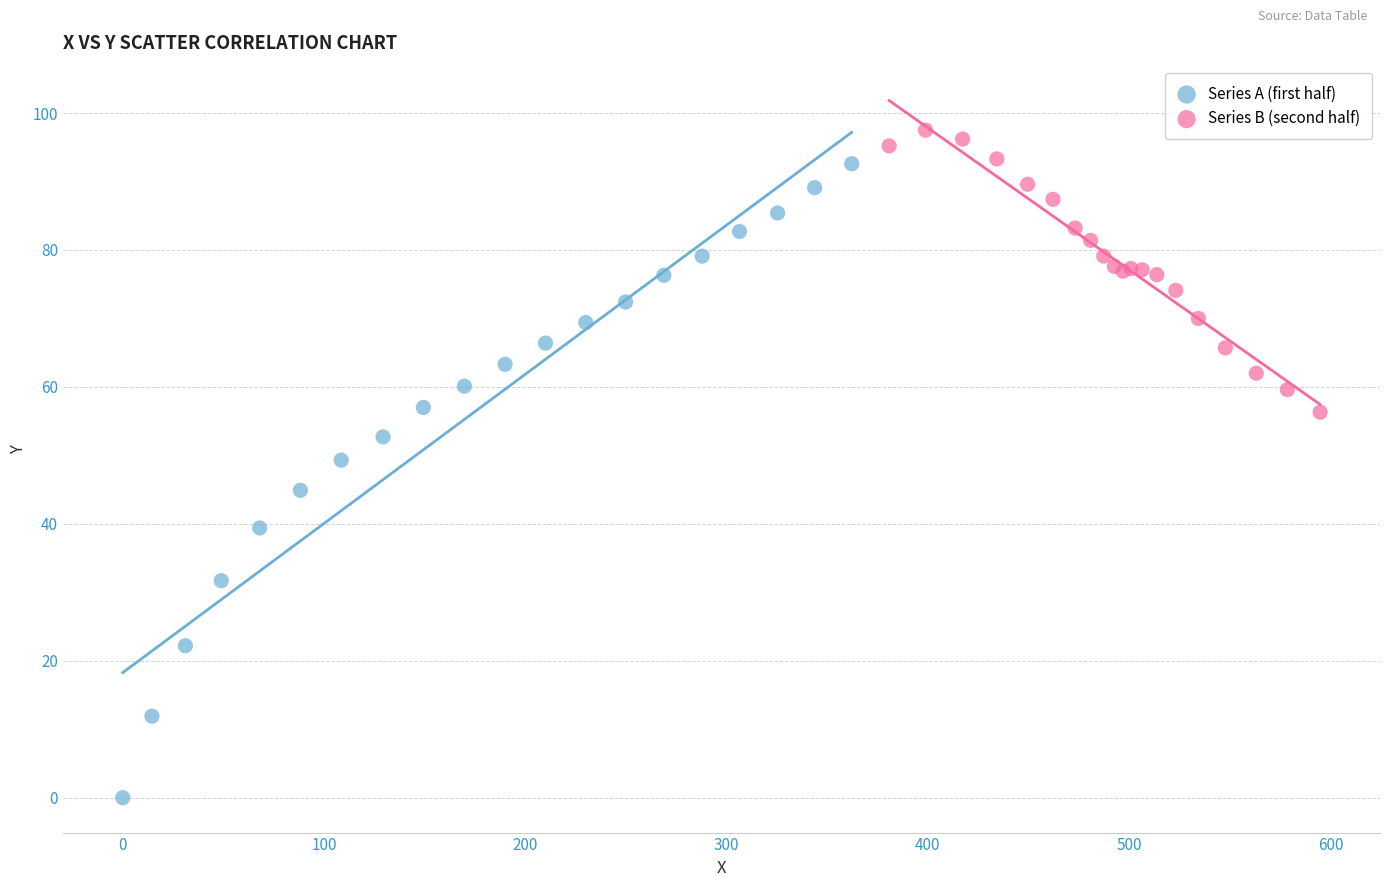

Which series has the widest spread of Y values?

Series A (first half)